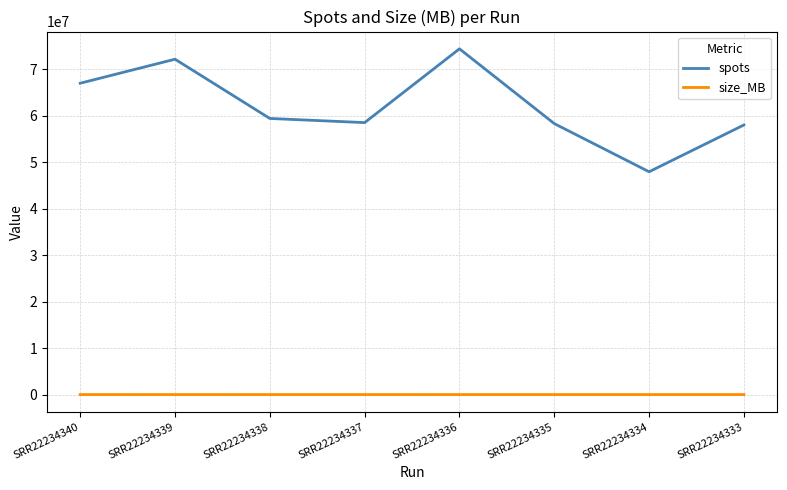

What is the spread (max minus min) of values at SRR22234333?

58019712